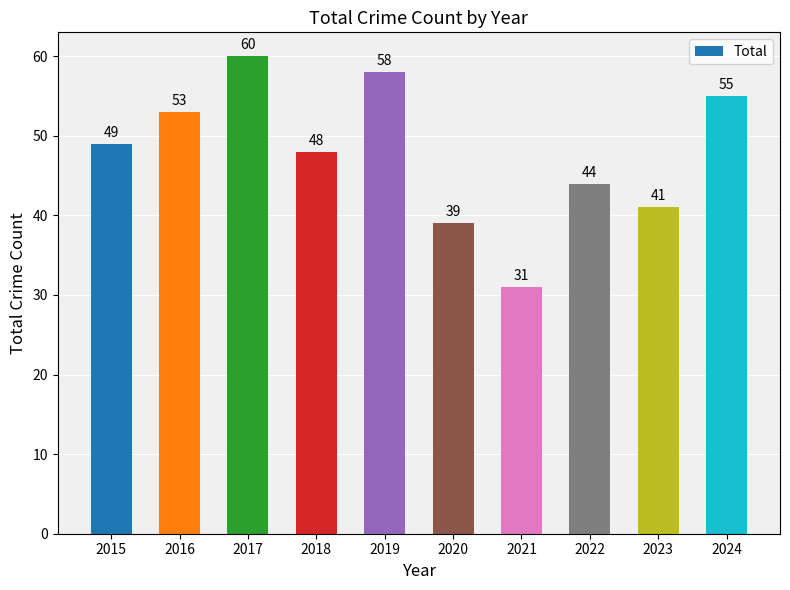

Between 2017 and 2016, which is larger?

2017